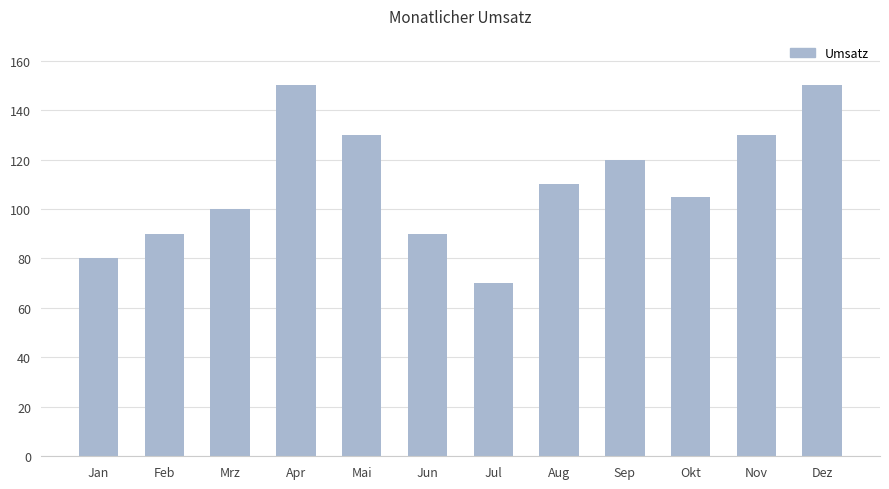

Which label corresponds to the smallest value in the chart?

Jul